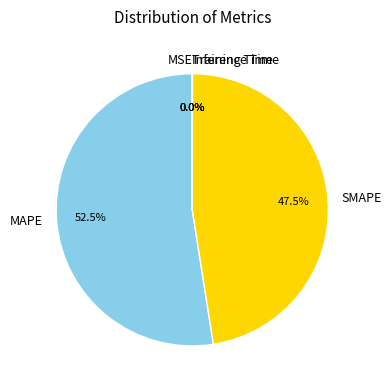

What is the largest slice in the pie chart?

MAPE